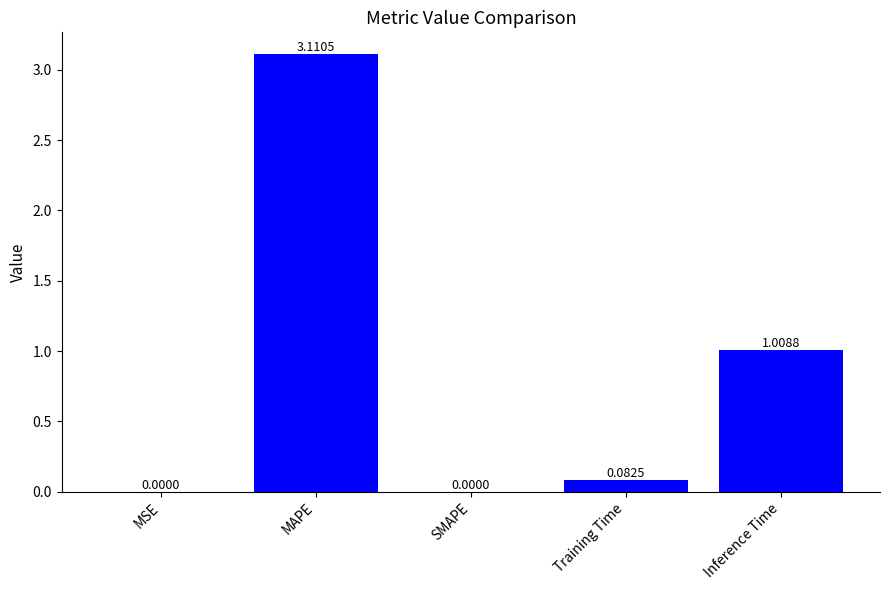

Are the bars horizontal?

No